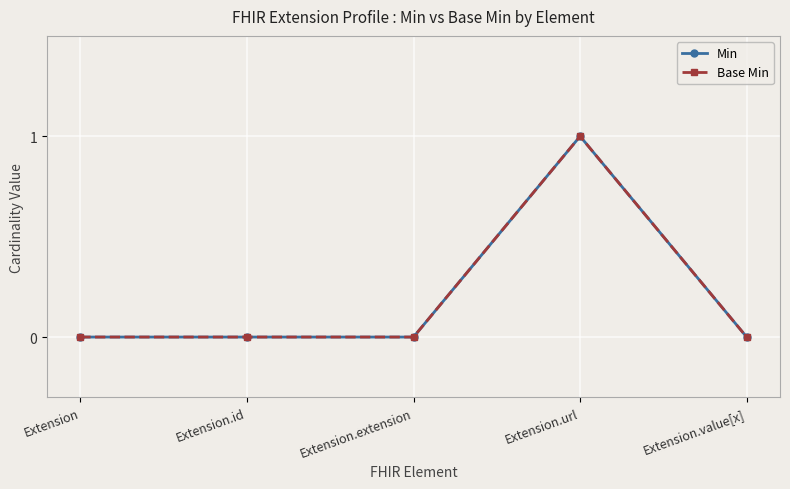

Is this an area chart (filled region under the line)?

No